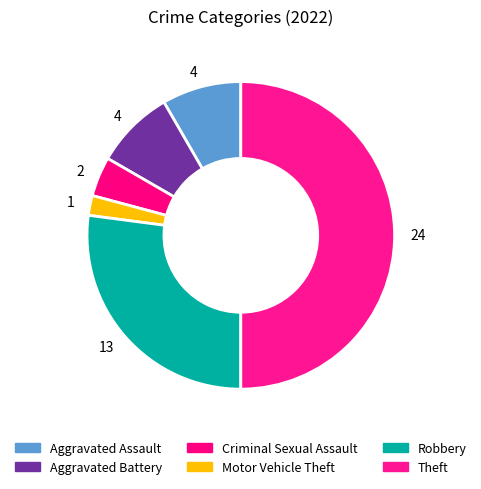

How many segments does this pie chart have?

6